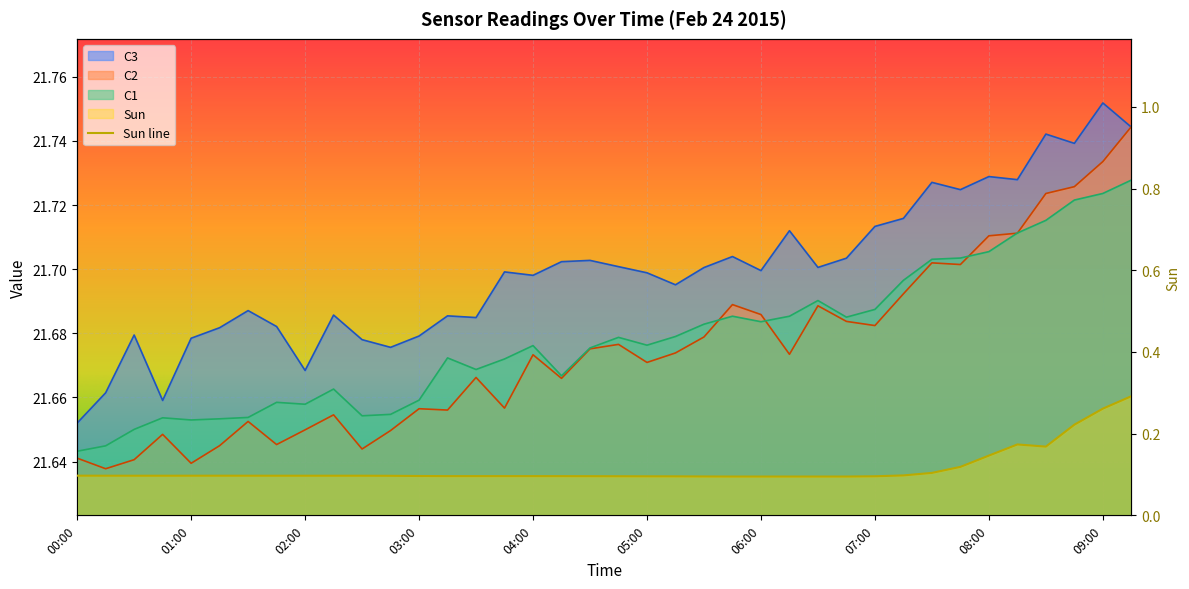

Where is the first local minimum for C2?

00:15